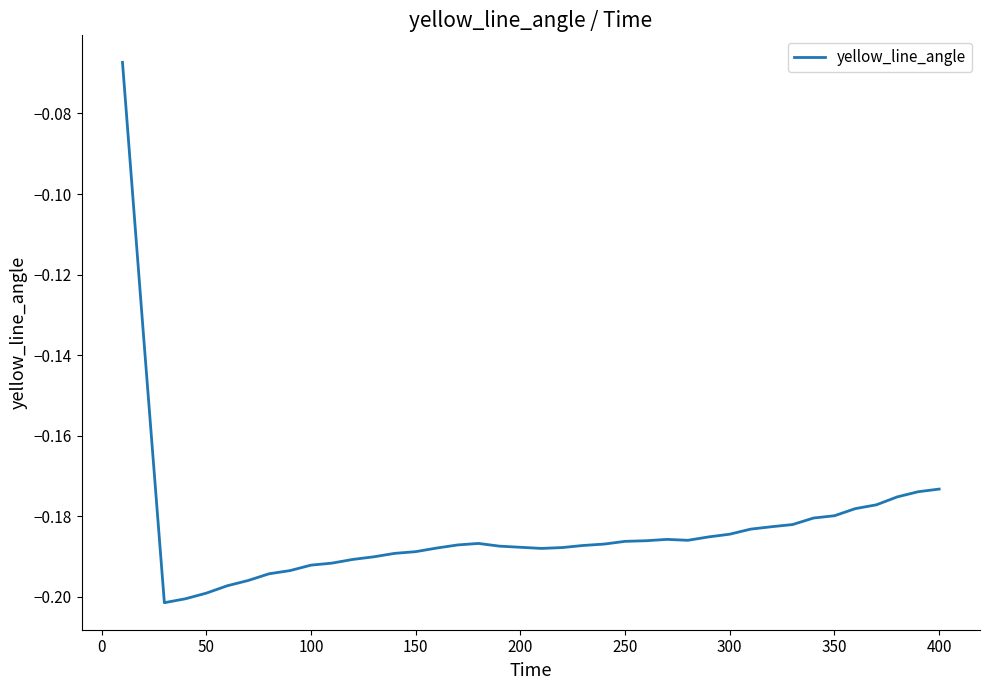

True or false: there are more than 1 points higher than both neighbors.

True